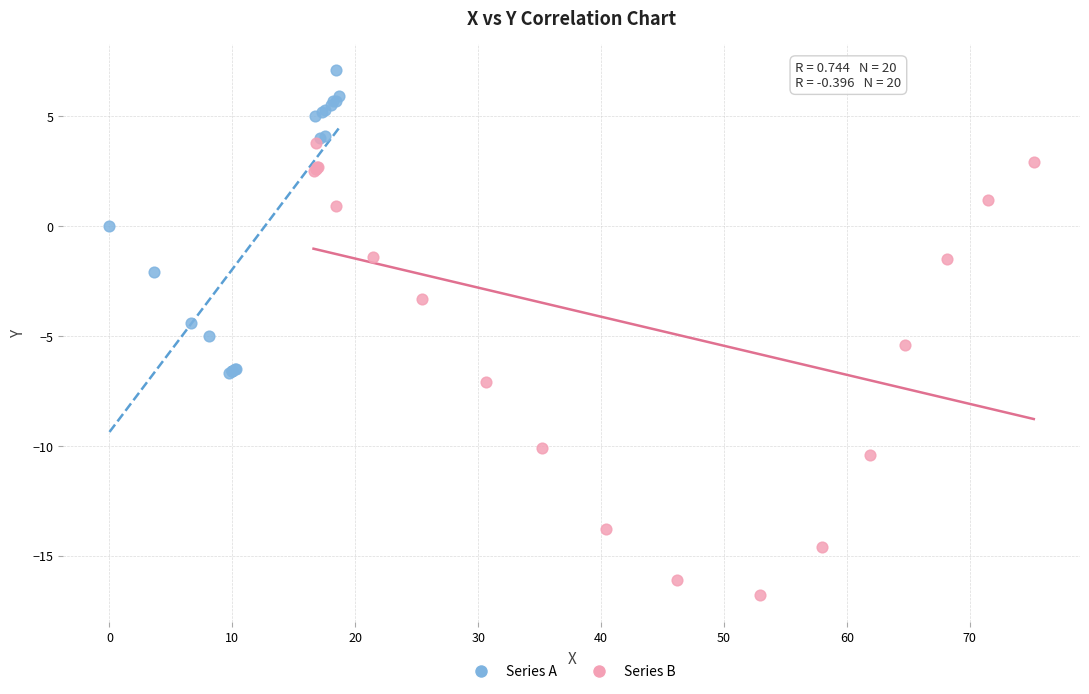

Which series contains the highest Y value?

Series A